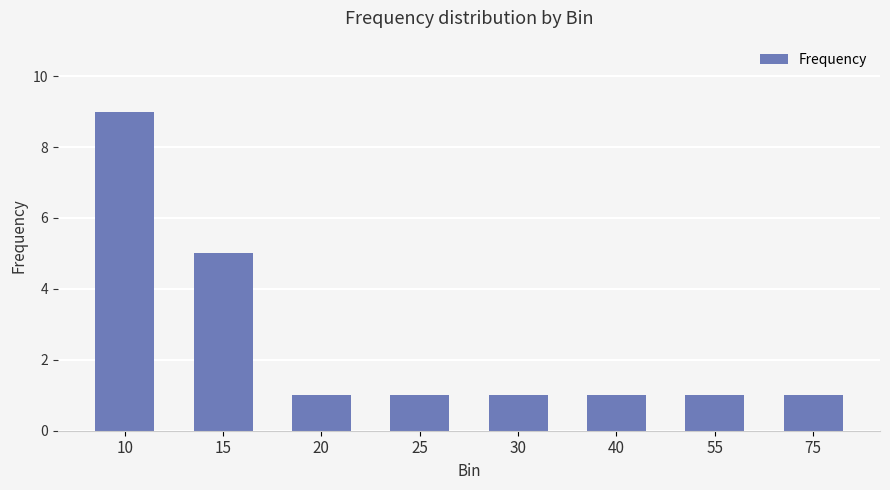

Reading left to right, transcribe all the data shown in this chart.

9	5	1	1	1	1	1	1